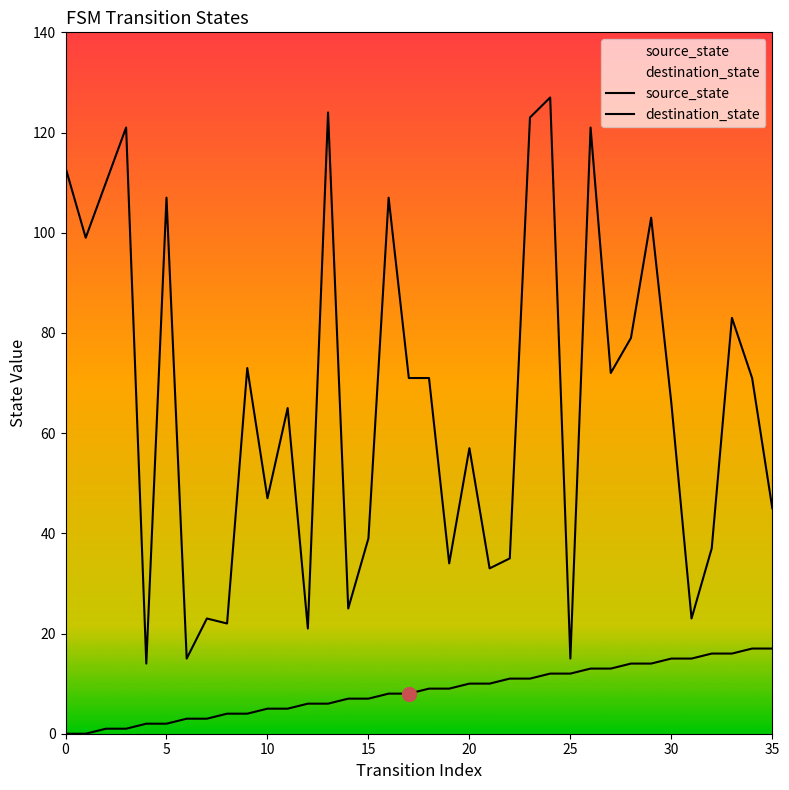

What is the lowest value of the destination_state series?

14